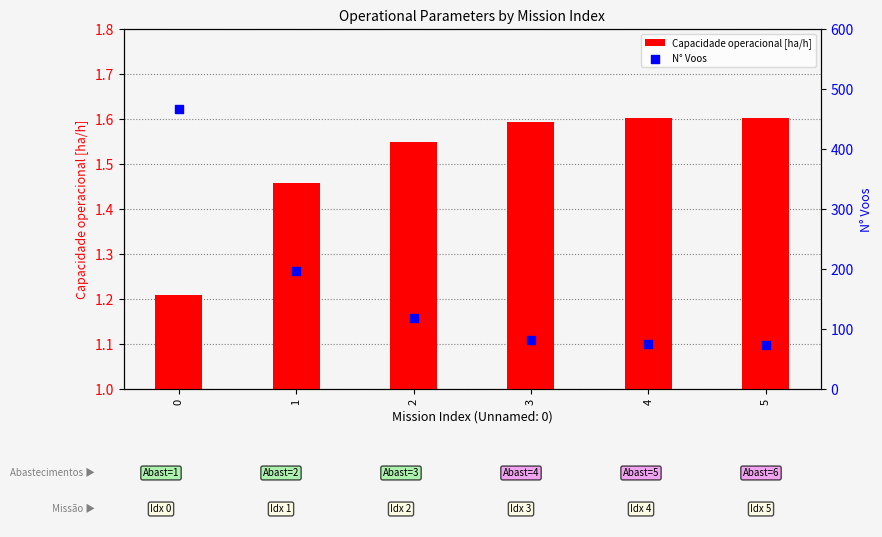

What are all the series names shown in the legend?

Capacidade operacional [ha/h], N° Voos